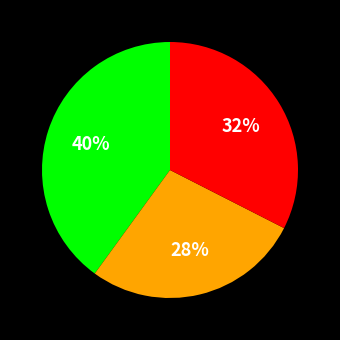

To the nearest percent, what is the average slice percentage?

33%